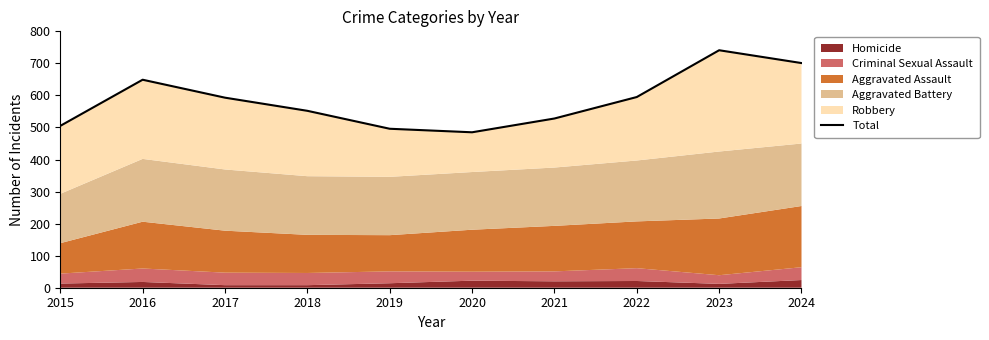

The value at 2021 is 528. True or false?

True